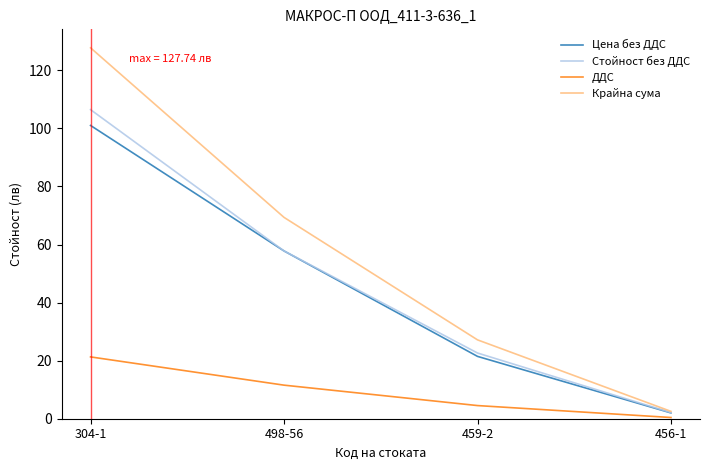

What is the sum of the ДДС values at 456-1 and 498-56?

12.0